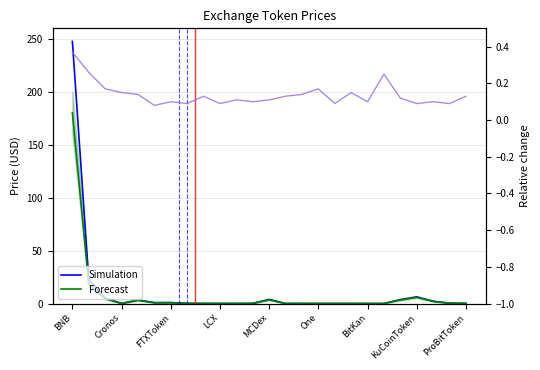

Which series has the largest total across all categories?

Simulation